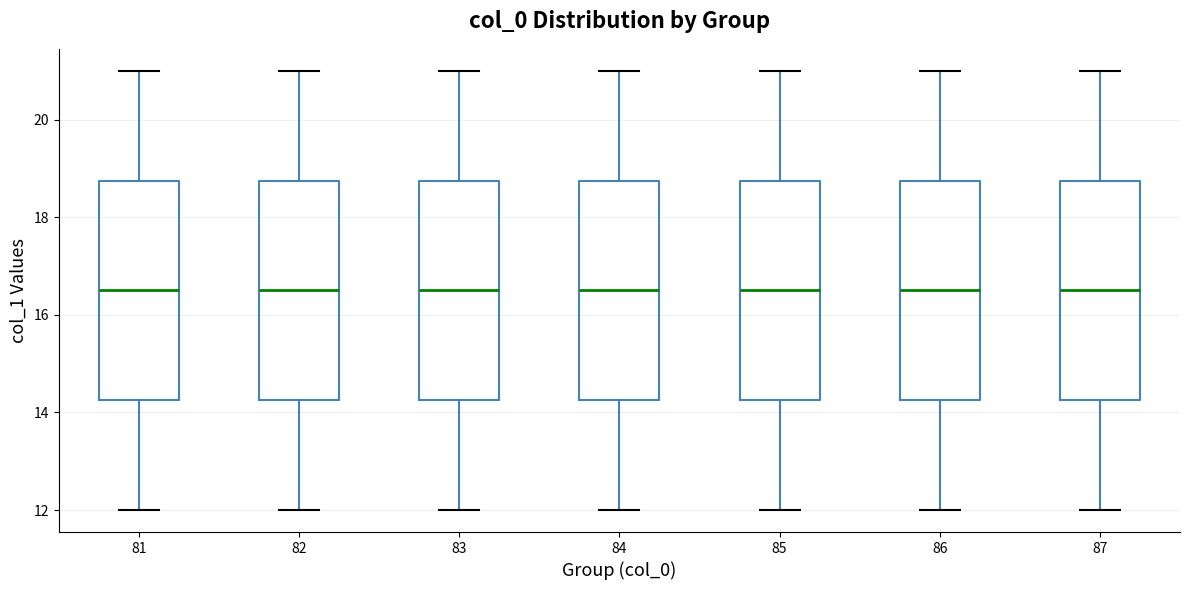

Reading left to right, read every box against the y-axis: the position of its median line, the range the box covers, and the ends of its whiskers. The values are not printed on the chart, so give them approximately, as read against the axis.

81: median 16.6, box 14.2 to 18.8, whiskers 12.0 to 21.0
82: median 16.6, box 14.2 to 18.8, whiskers 12.0 to 21.0
83: median 16.6, box 14.2 to 18.8, whiskers 12.0 to 21.0
84: median 16.6, box 14.2 to 18.8, whiskers 12.0 to 21.0
85: median 16.6, box 14.2 to 18.8, whiskers 12.0 to 21.0
86: median 16.6, box 14.2 to 18.8, whiskers 12.0 to 21.0
87: median 16.6, box 14.2 to 18.8, whiskers 12.0 to 21.0